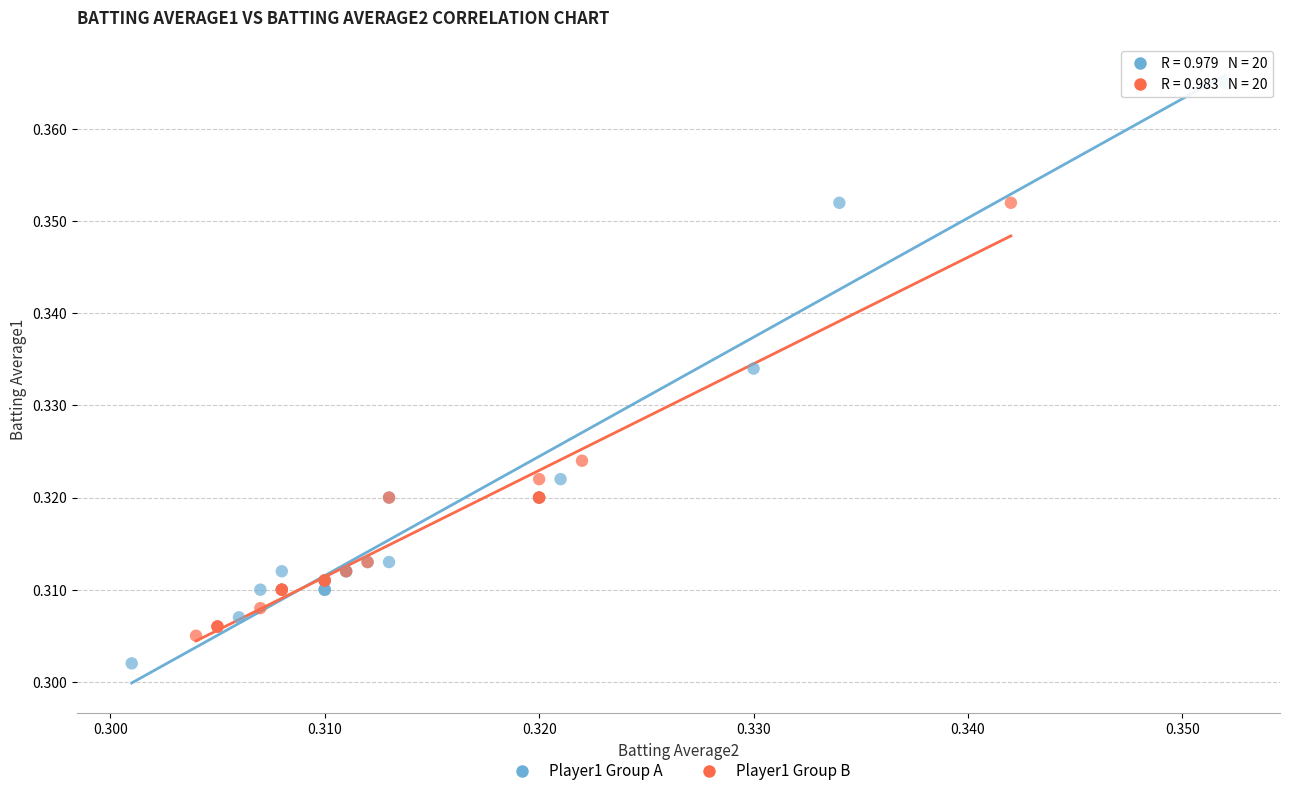

Which series has the largest Y range (max minus min)?

Player1 Group A